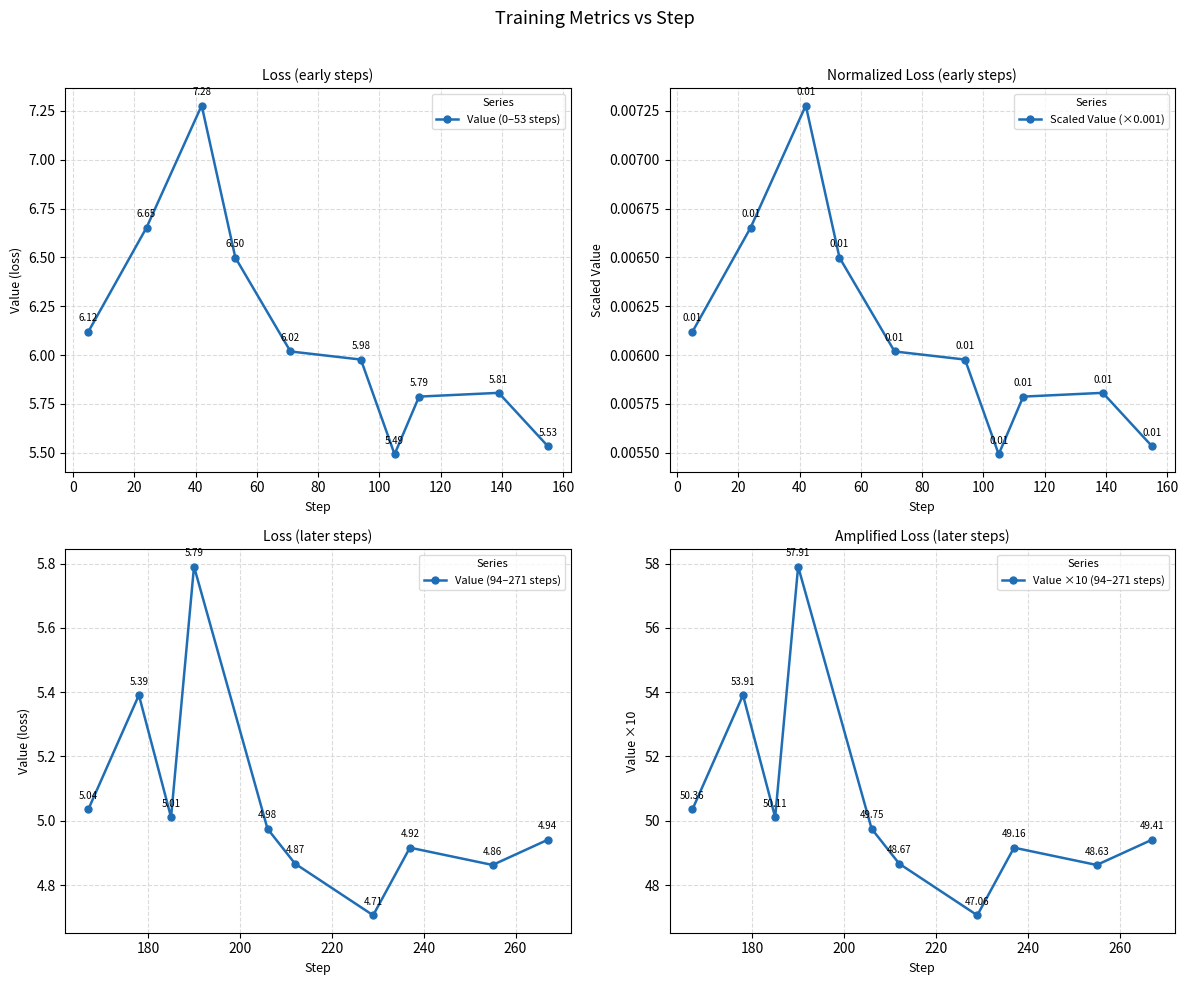

True or false: Value ×10 (94–271 steps) has more than 1 interior local peaks.

True